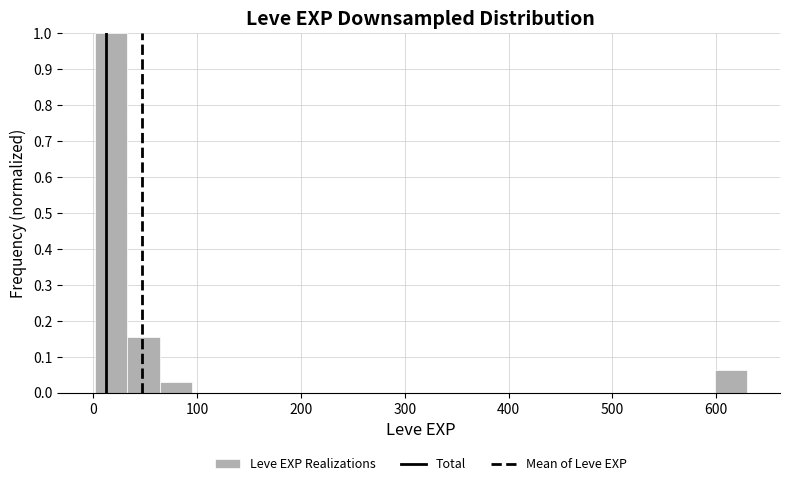

Read against the x-axis, roughly where is the centre of the tallest bar?

20